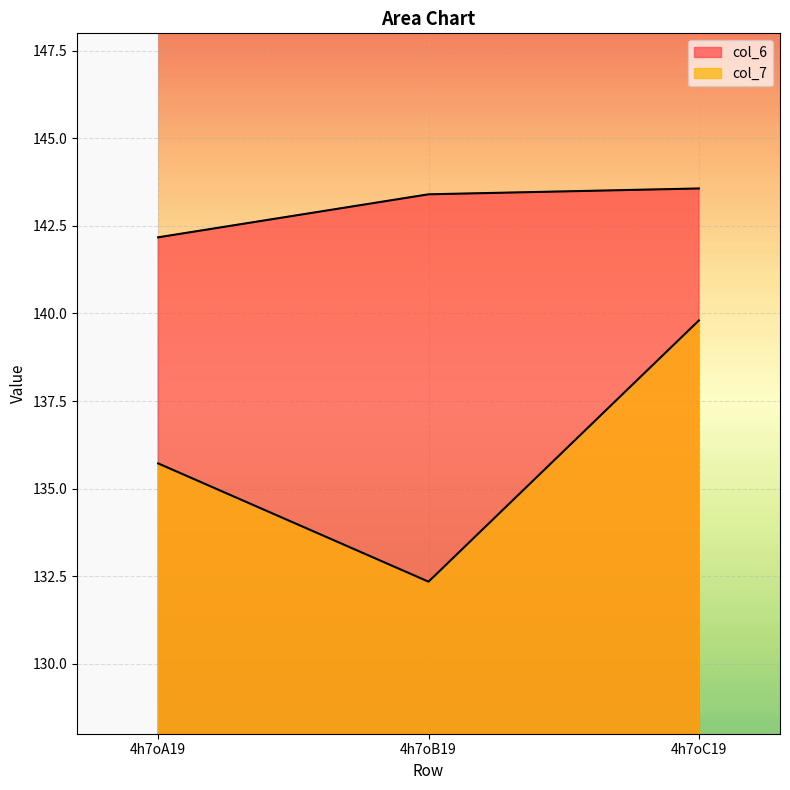

Reading right to left, transcribe all the data shown in this chart.

col_6: 143.6	143.4	142.2
col_7: 139.8	132.3	135.7